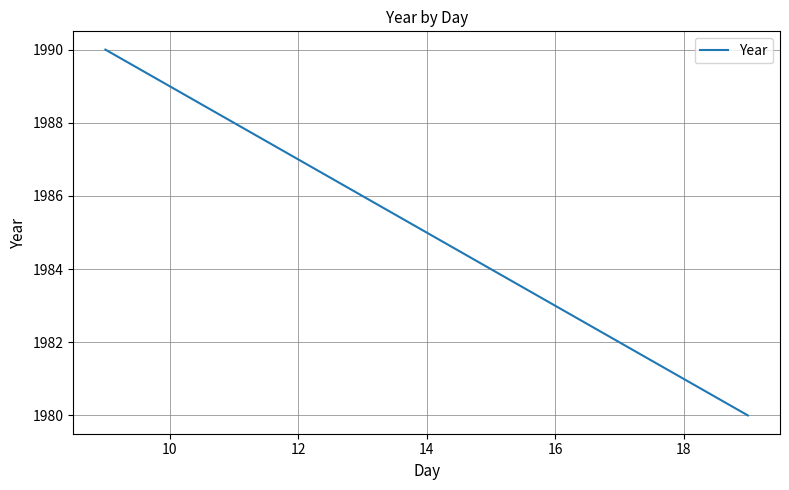

What is the difference between the maximum and minimum values?

10